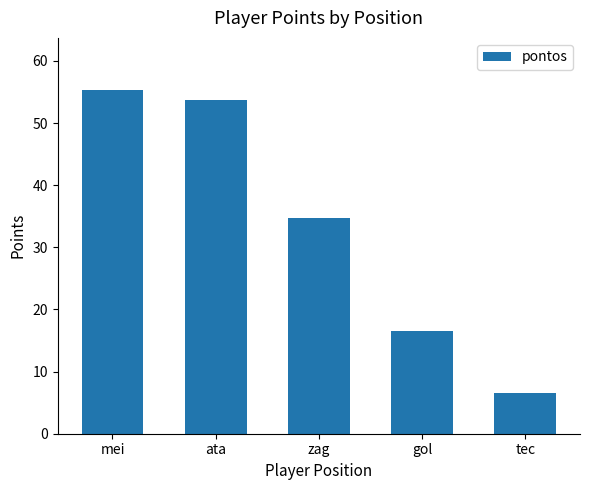

The chart shows a value of 55.4 at mei. True or false?

True